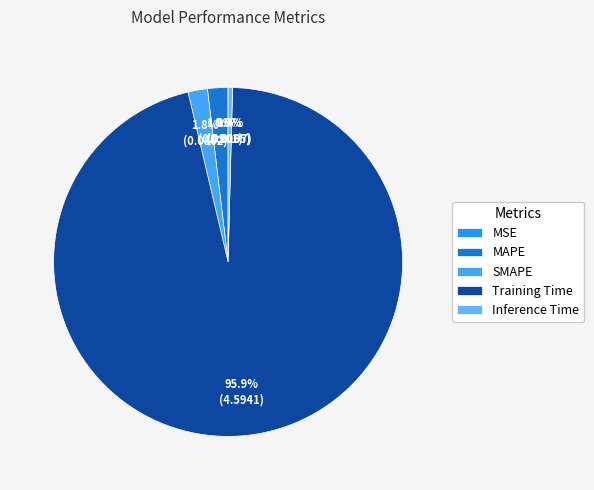

How many slices are in this pie chart?

5